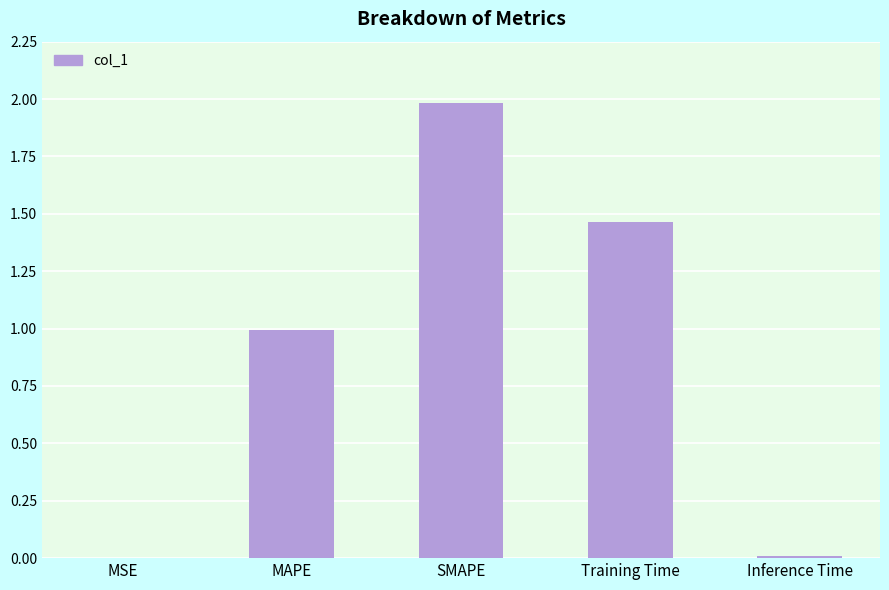

Is it true that the value at MAPE is 1.0?

True